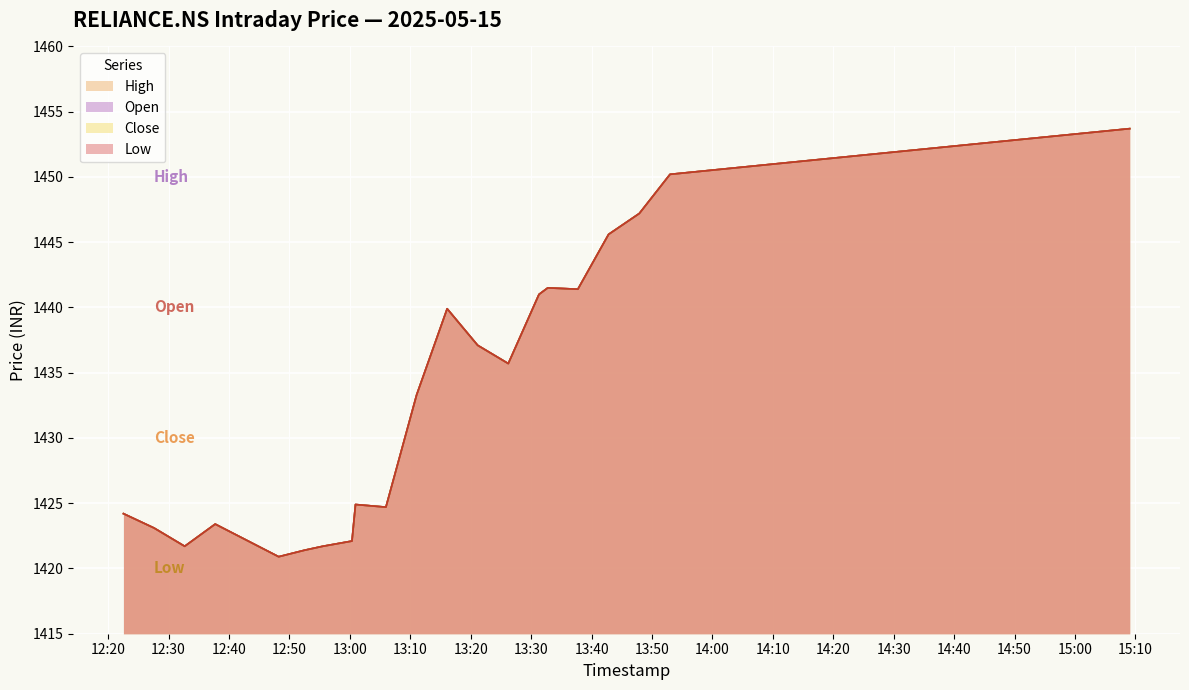

How many lines are shown in the chart?

4